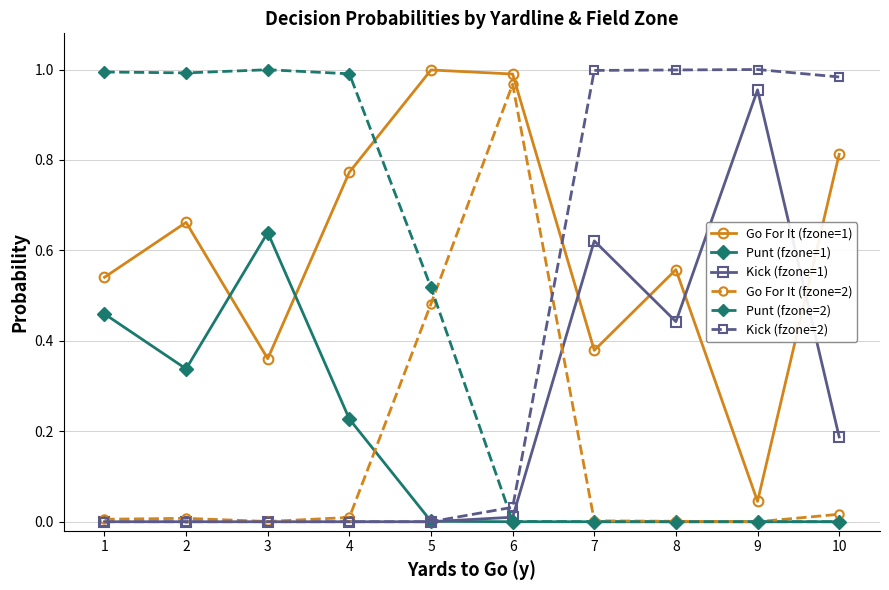

True or false: Punt (fzone=2) has a value of 0.0 at 9.

True